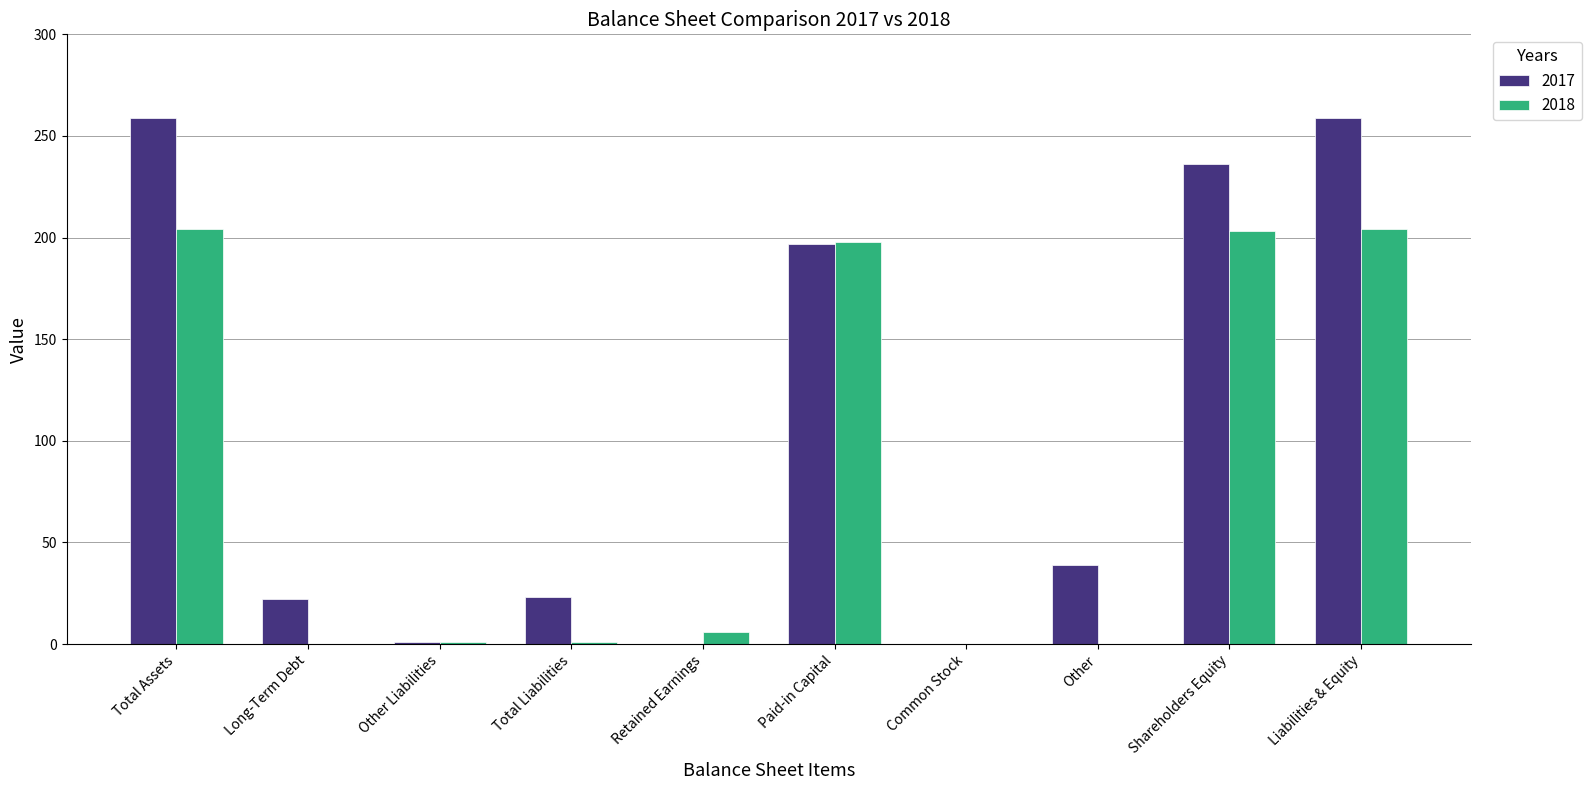

True or false: 2018 has a value of 198 at Paid-in Capital.

True